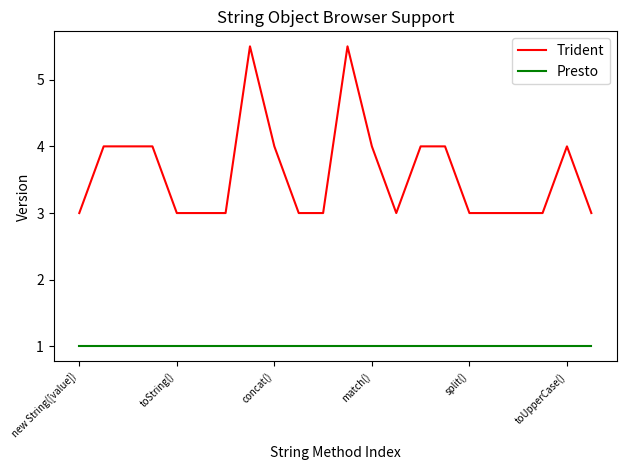

What is the minimum value shown in the chart?

1.0